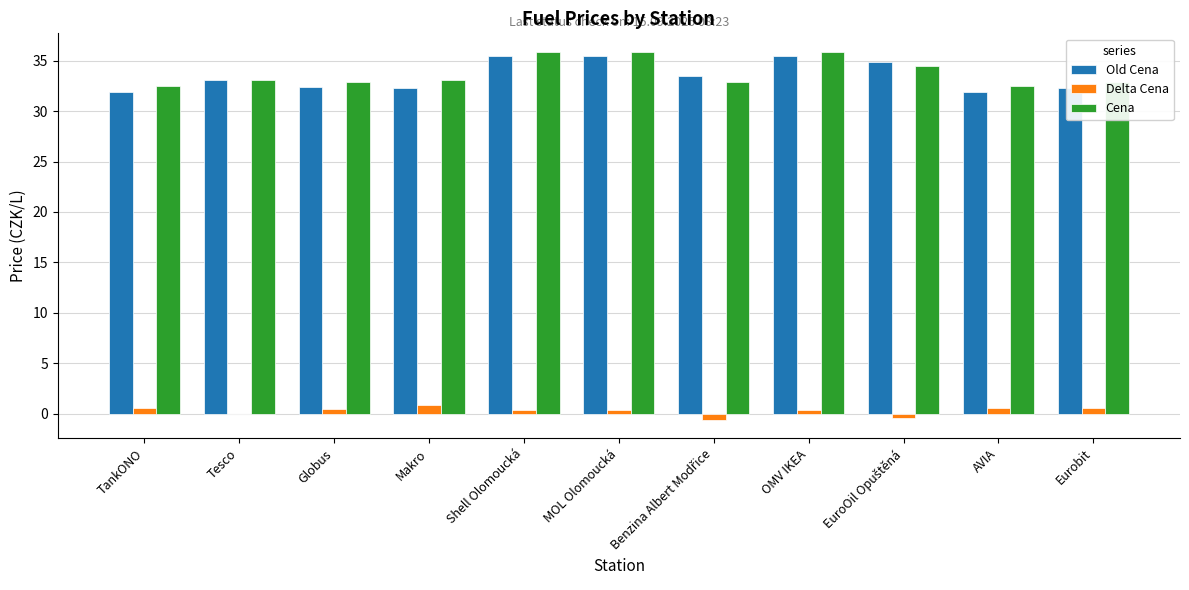

Is the value of Cena at Eurobit greater than the value of Old Cena at Makro?

Yes